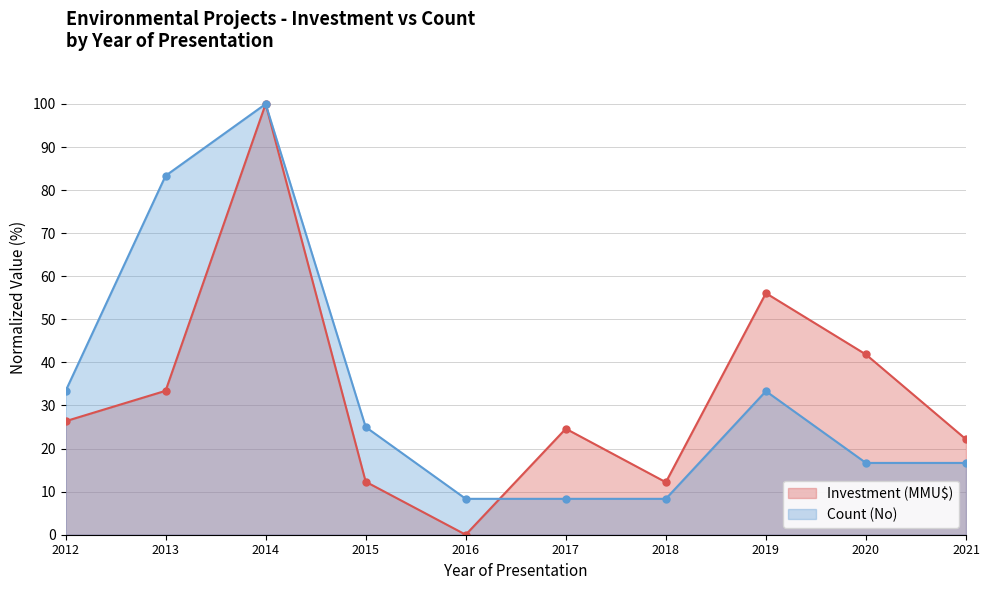

Where is Count (No) nearest to the value 54?

2012